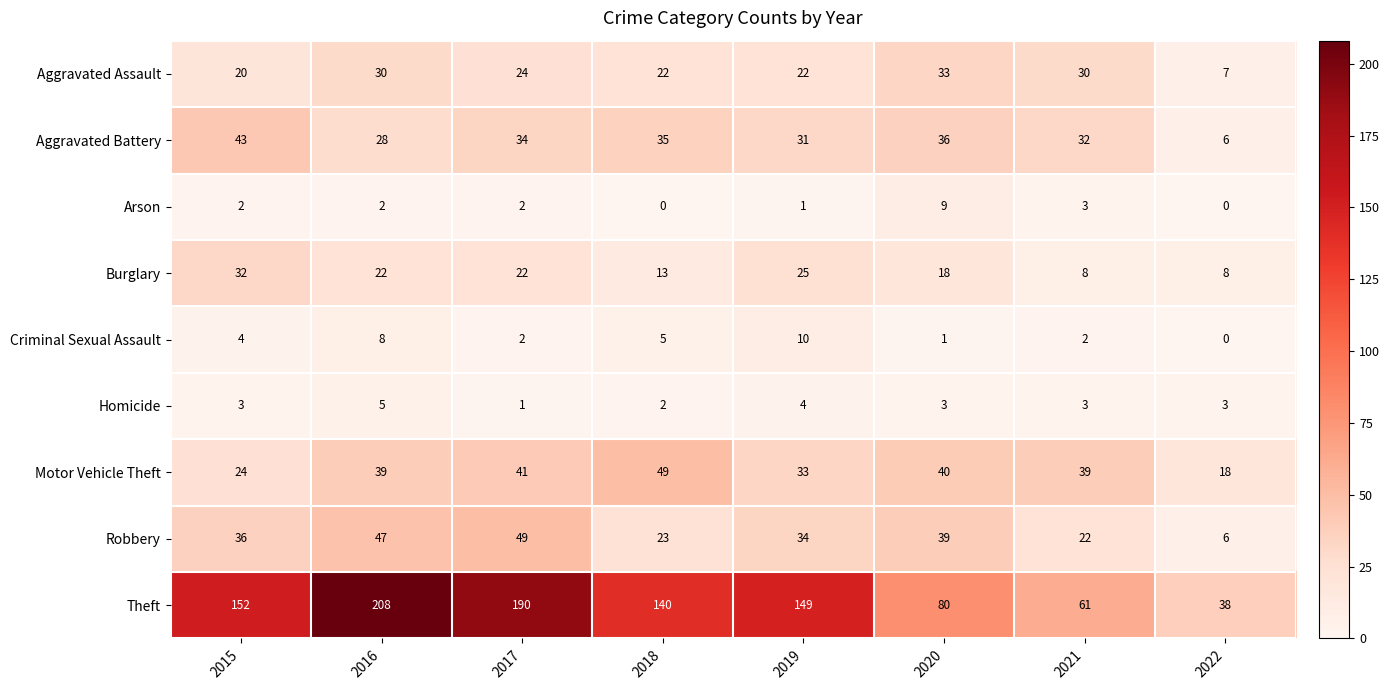

At which label is Aggravated Assault closest to 20?

2015